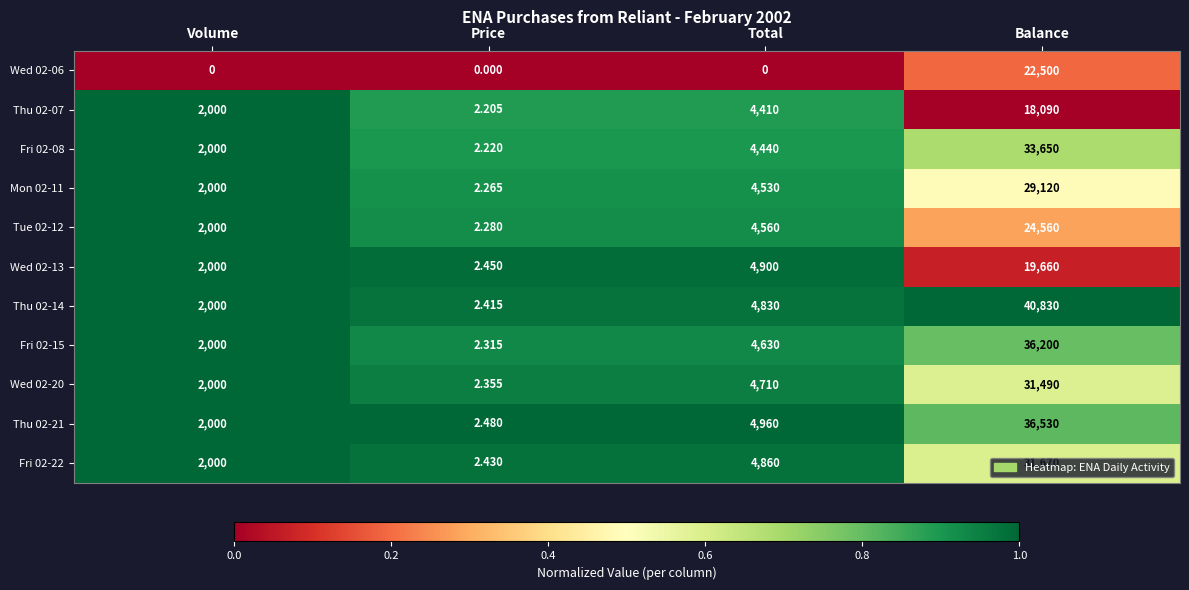

Rank the categories by Wed 02-20 value from highest to lowest.

Balance, Total, Volume, Price